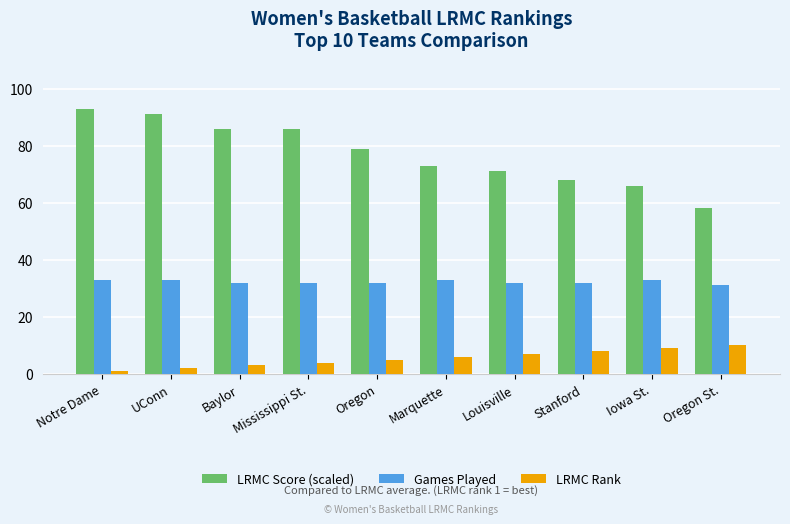

What is the difference between the maximum and minimum values in the Games Played series?

2